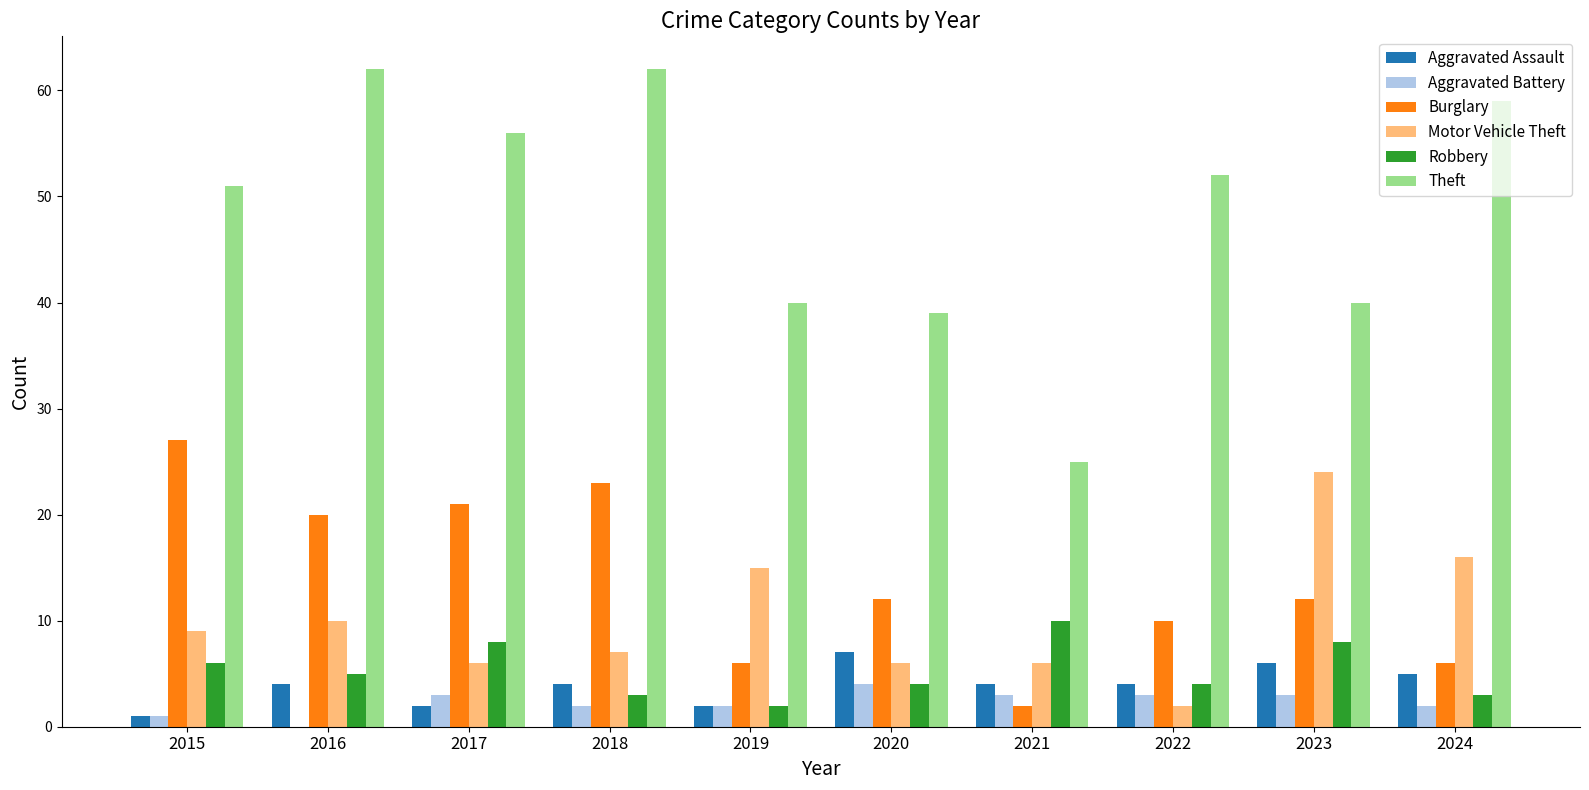

The Aggravated Assault series shows 4 at 2018. True or false?

True